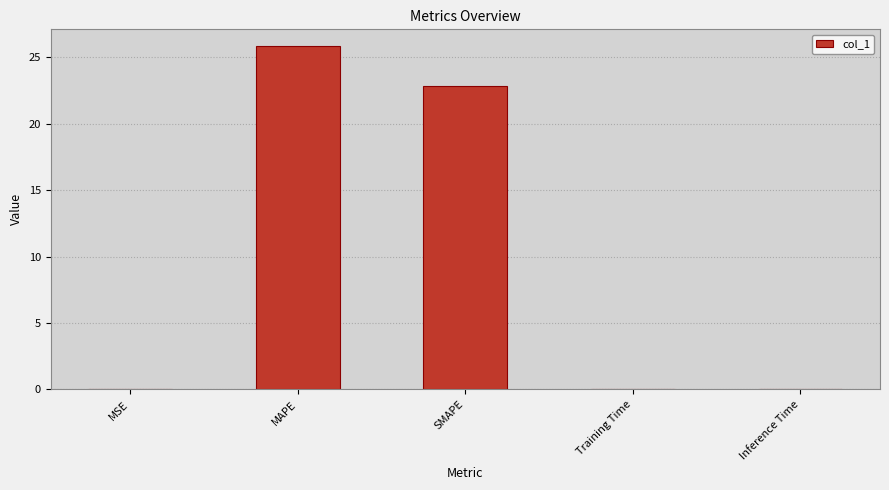

True or false: the data shows 0.0 at MSE.

True